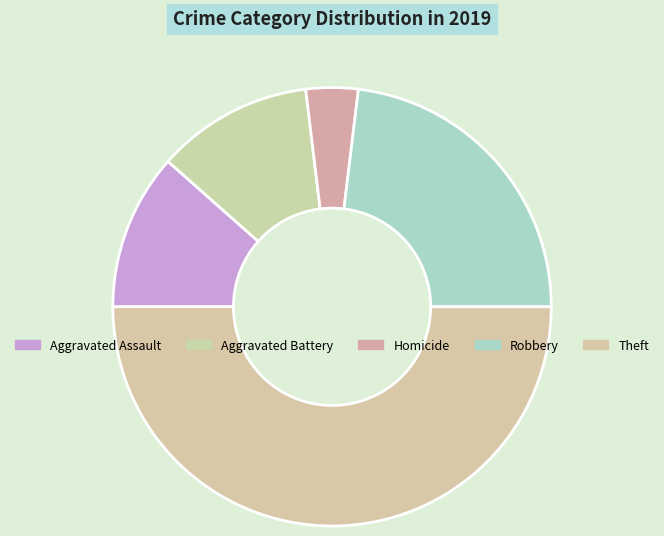

How many slices are in this pie chart?

5